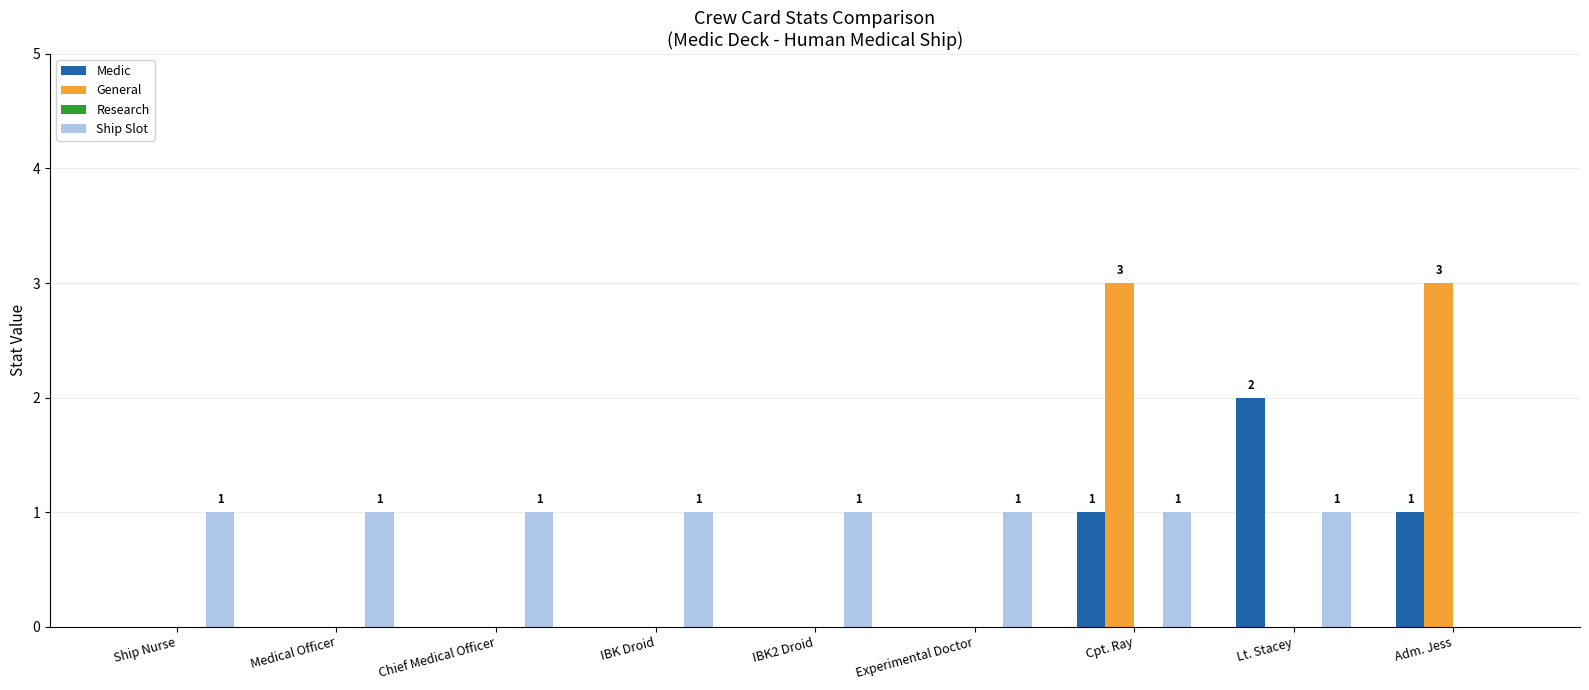

At which category is the sum across all series the highest?

Cpt. Ray